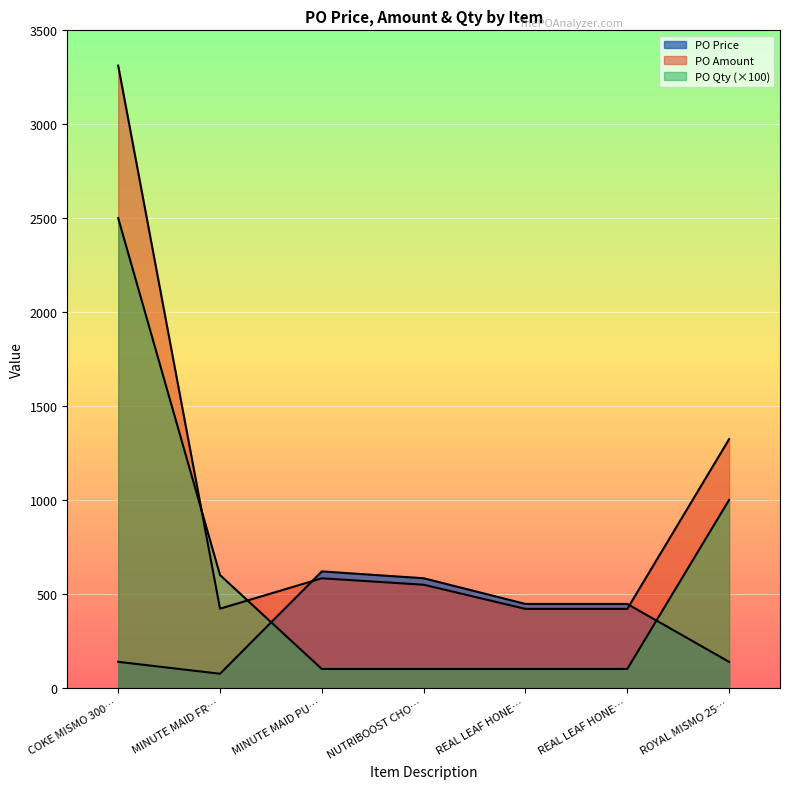

True or false: PO Price has a value of 128.9 at MINUTE MAID FR….

False